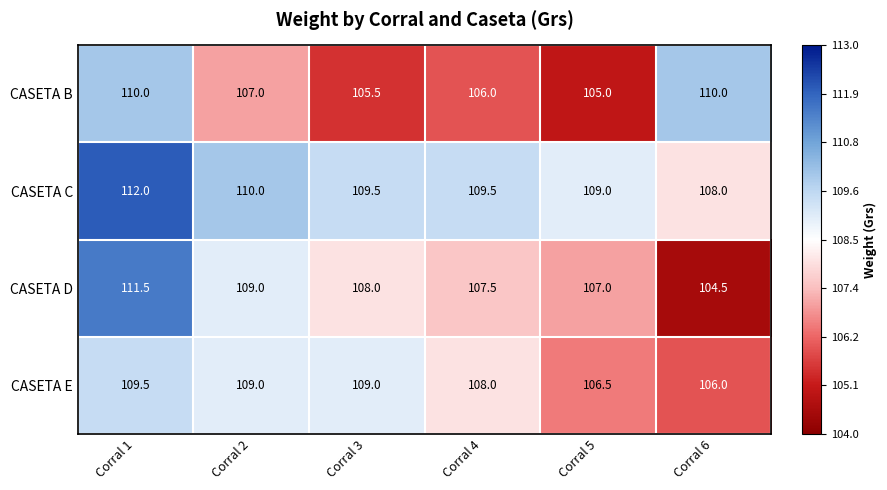

Count the number of categories in the chart.

6